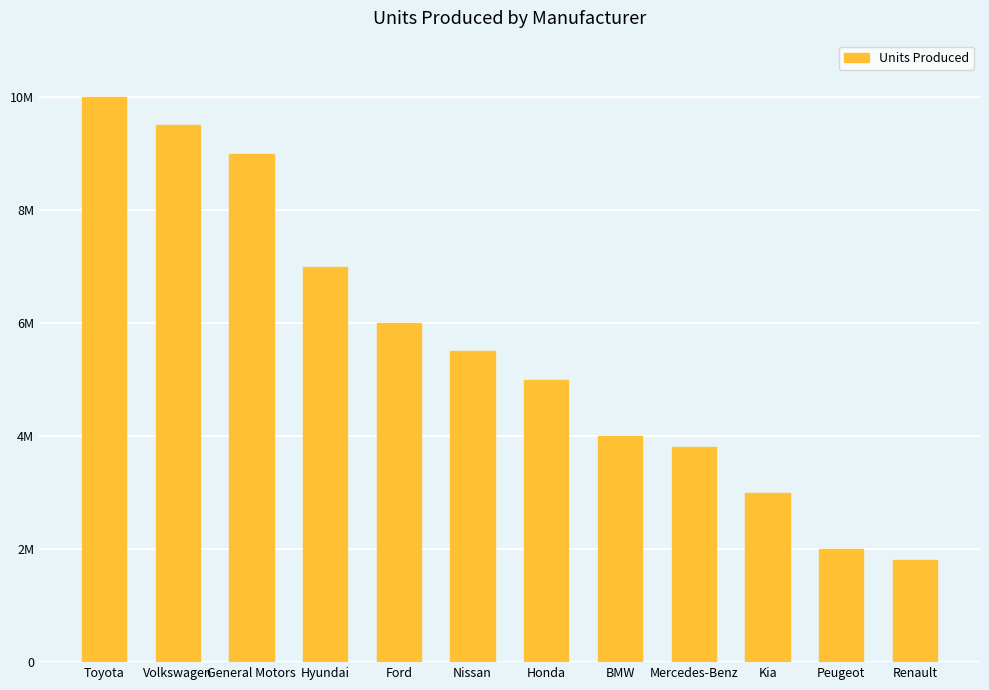

Reading left to right, list all the values displayed in this chart.

Toyota=10000000	Volkswagen=9500000	General Motors=9000000	Hyundai=7000000	Ford=6000000	Nissan=5500000	Honda=5000000	BMW=4000000	Mercedes-Benz=3800000	Kia=3000000	Peugeot=2000000	Renault=1800000